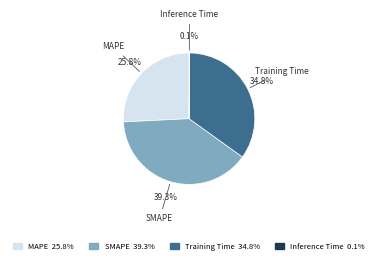

Which slice is the largest?

SMAPE